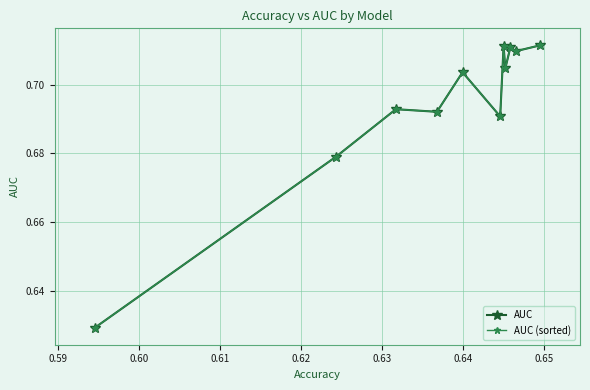

True or false: AUC (sorted) and AUC cross at least once.

False